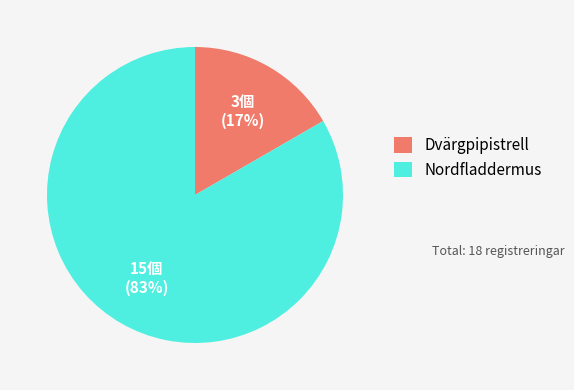

Is it true that Nordfladdermus is 72% of the pie?

False